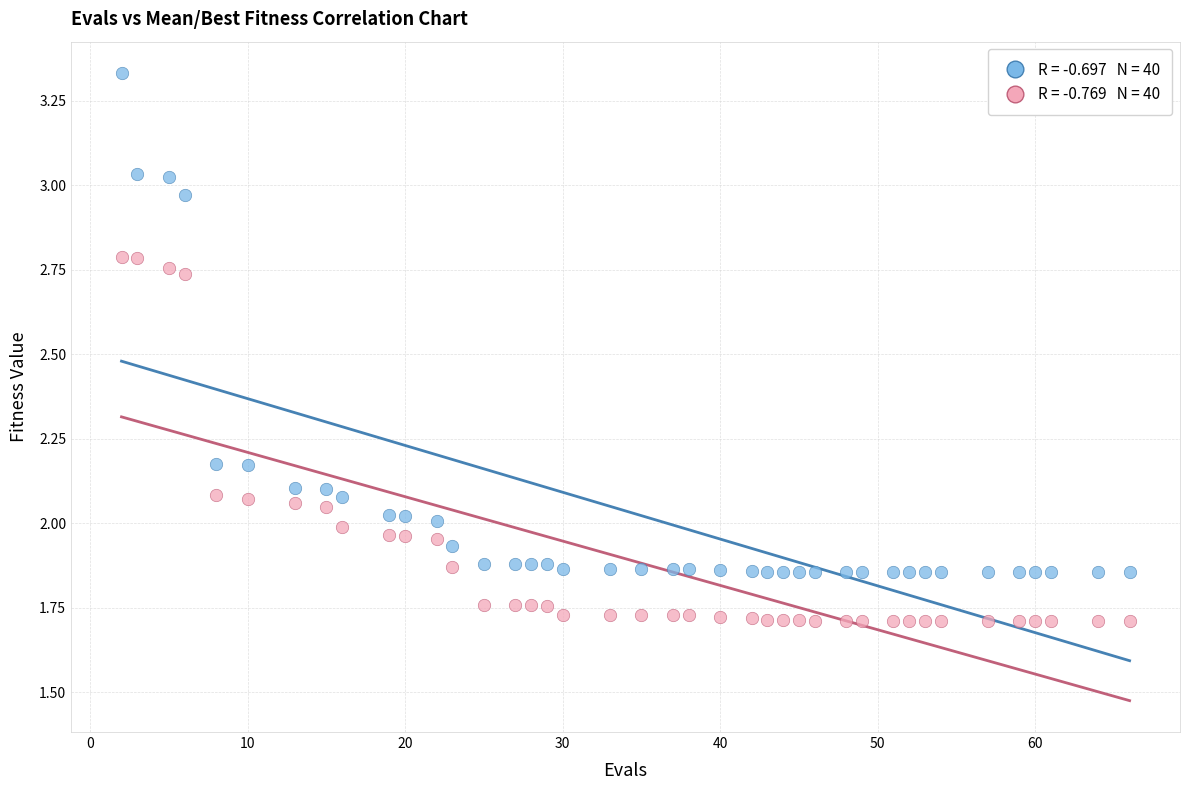

Across all data points, what is the range of Y values (max minus min)?

1.6